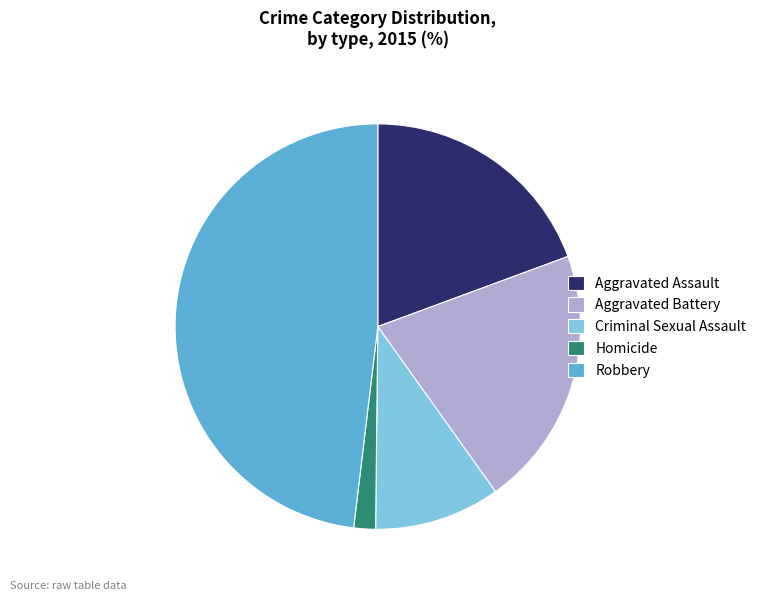

Approximately how many times larger is the value at Robbery compared to Aggravated Battery?

2.3